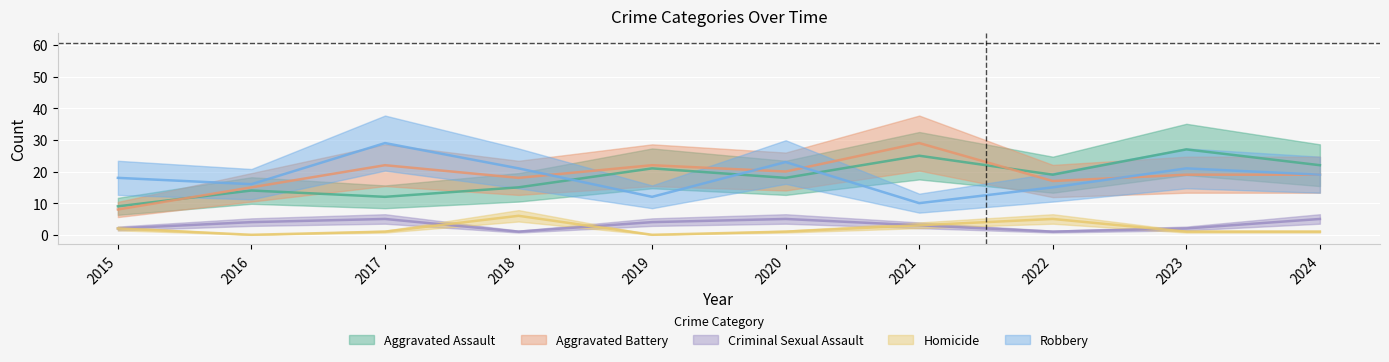

At which category is the sum across all series the highest?

2021